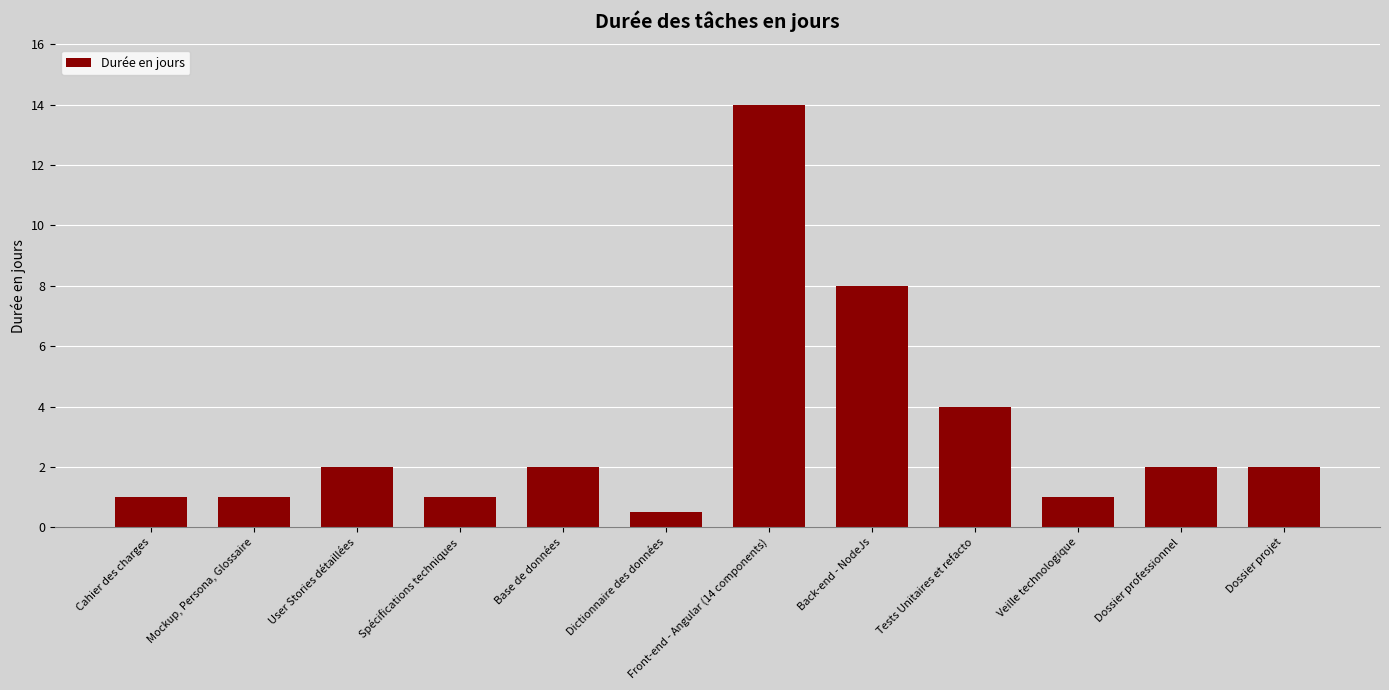

What is the difference between the maximum and minimum values?

13.5